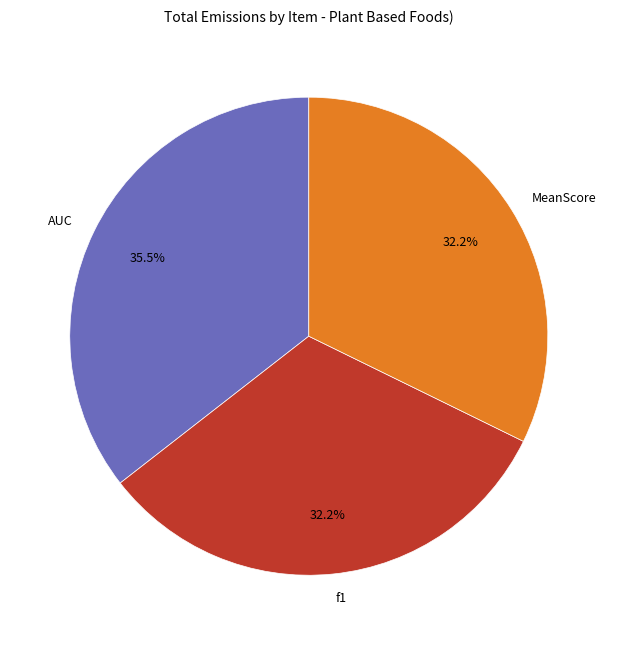

Is it true that MeanScore is 32% of the pie?

True